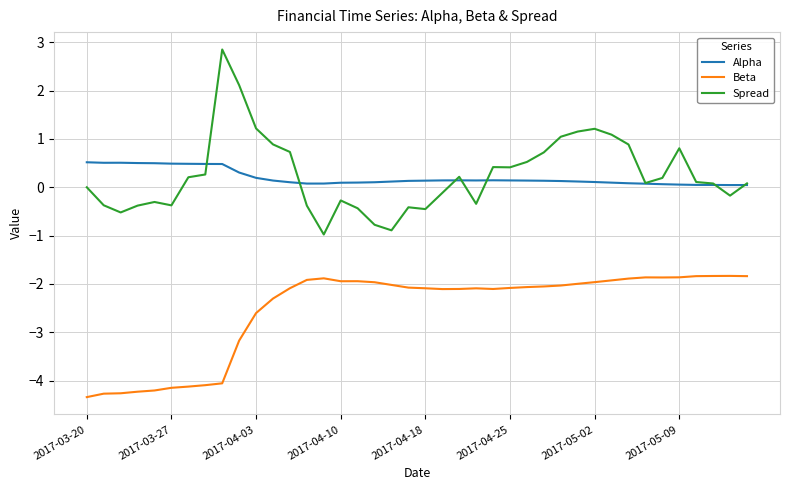

Which series has the widest spread of values?

Spread